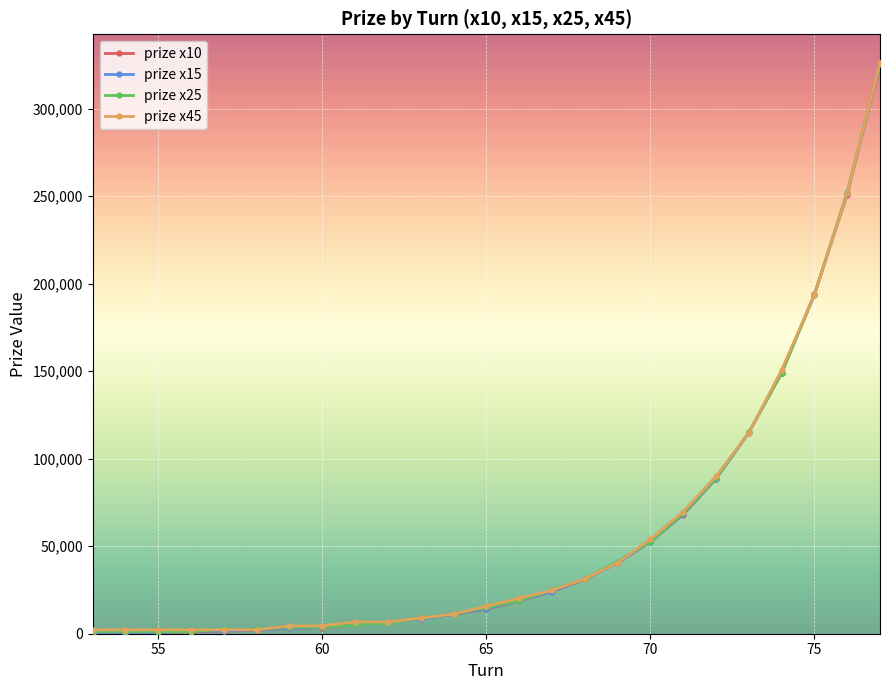

How many data points does each series have?

25